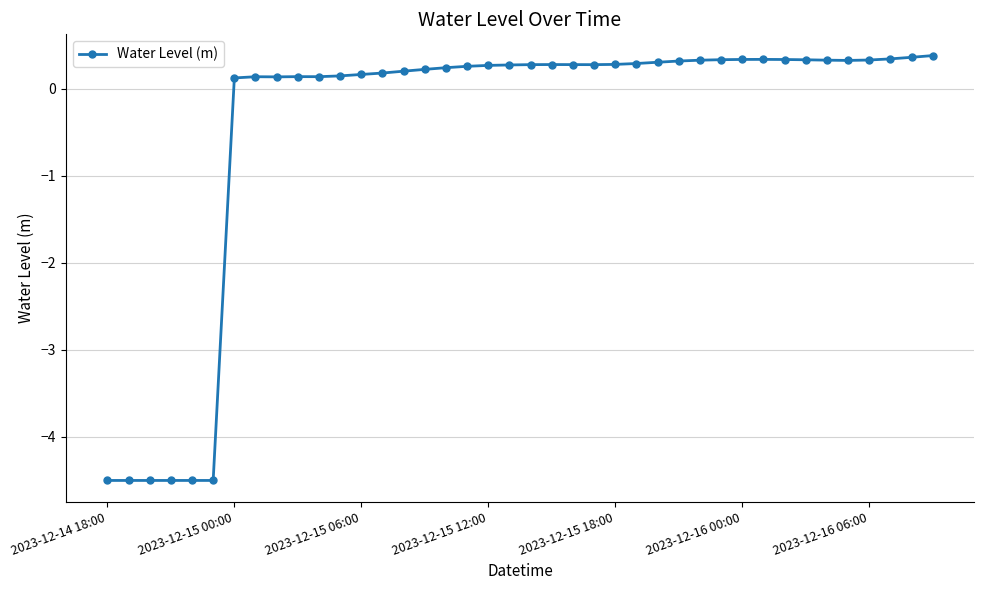

True or false: there are more than 0 points higher than both neighbors.

True